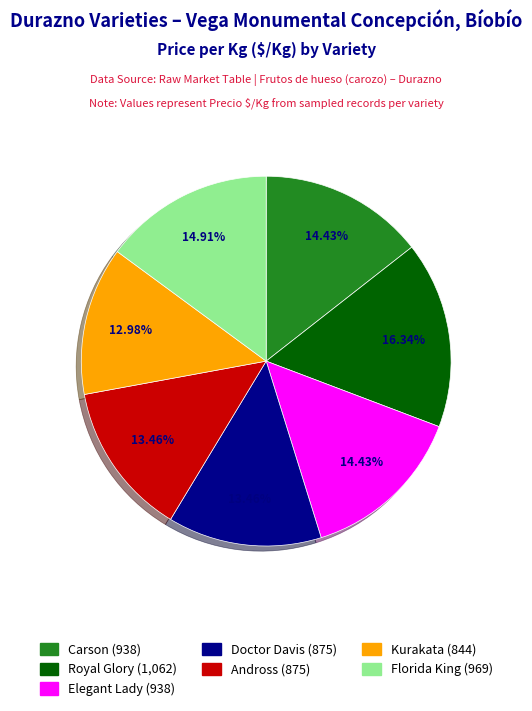

Is there any slice that represents more than half of the pie?

No